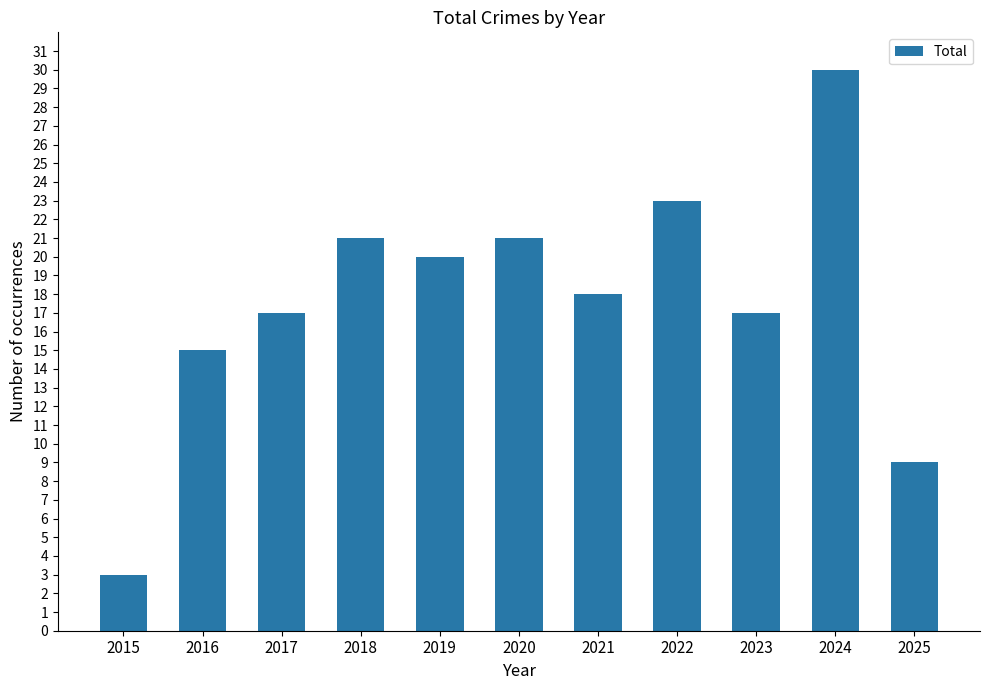

The value at 2017 is 12. True or false?

False